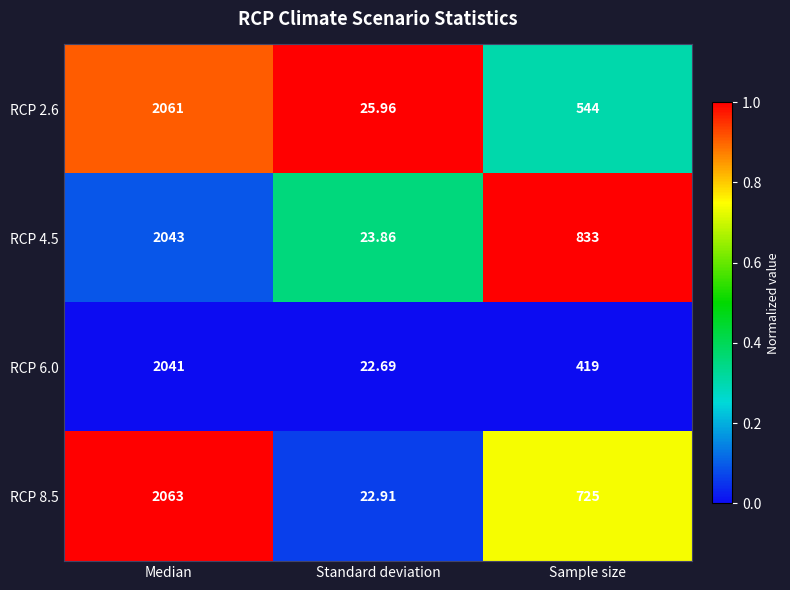

Rank the series by their average value, from lowest to highest.

RCP 6.0, RCP 2.6, RCP 8.5, RCP 4.5